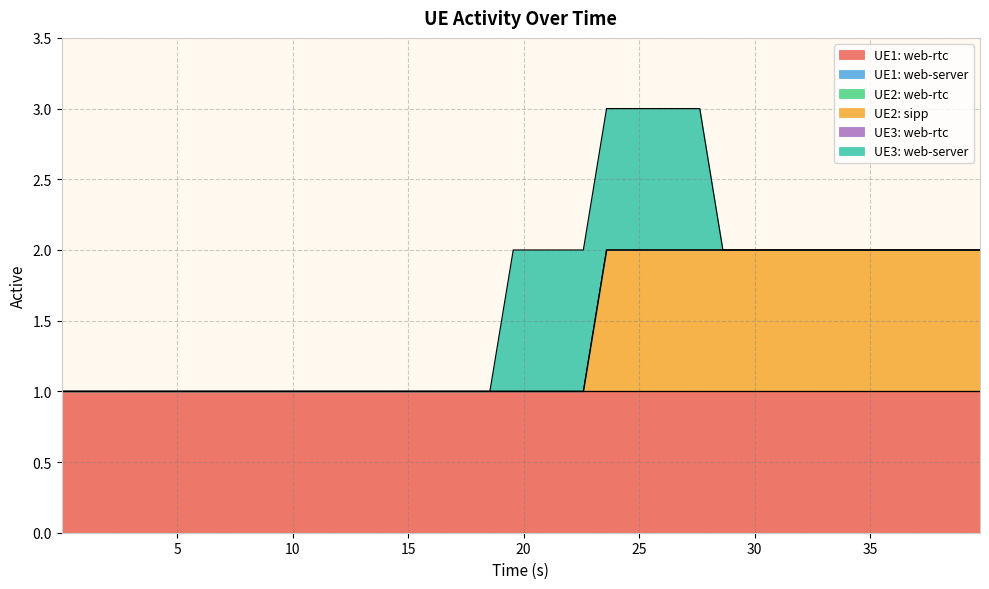

At which category is the sum across all series the highest?

23